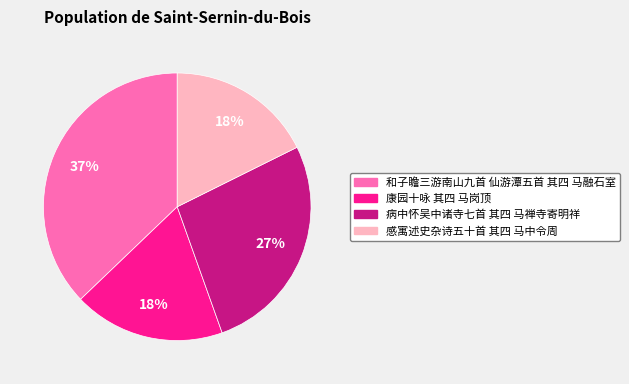

How many segments does this pie chart have?

4